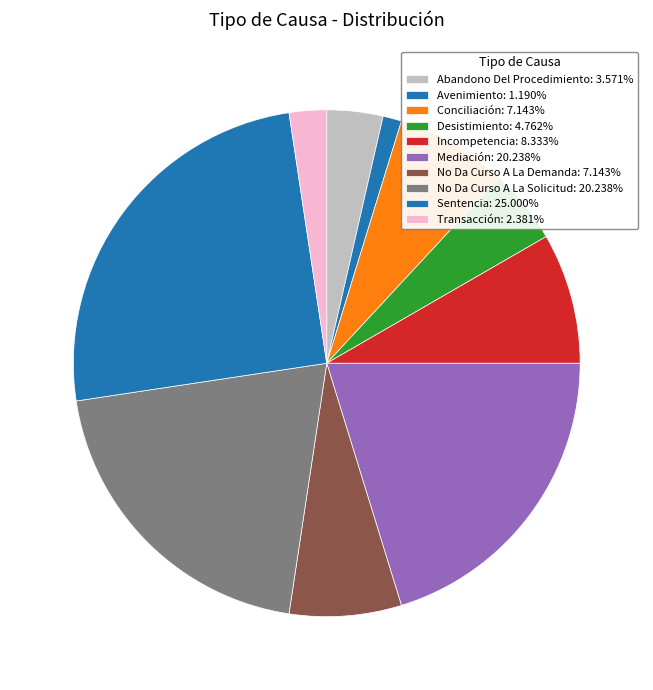

How many segments does this pie chart have?

10